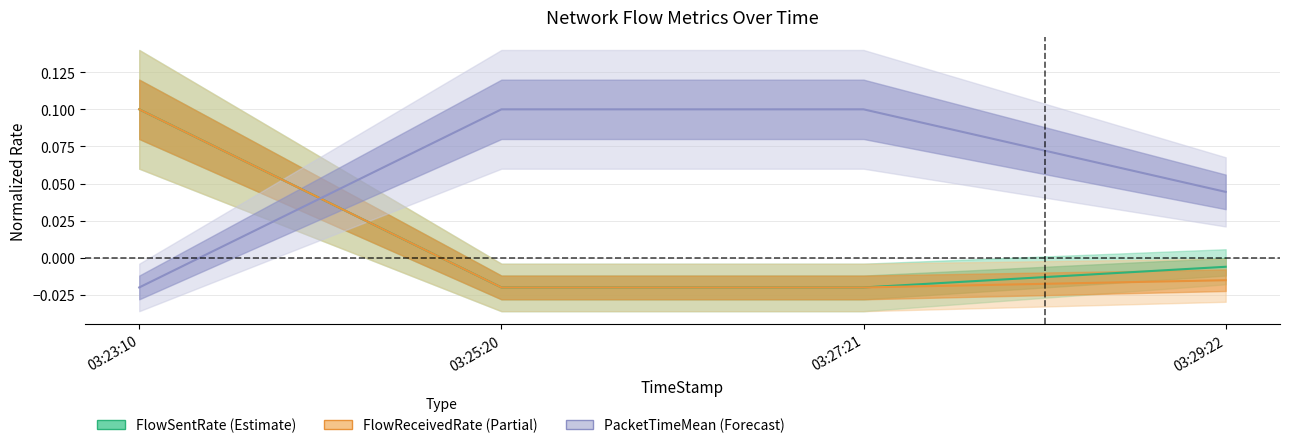

Between 03:25:20 and 03:29:22, which series saw the biggest shift?

PacketTimeMean